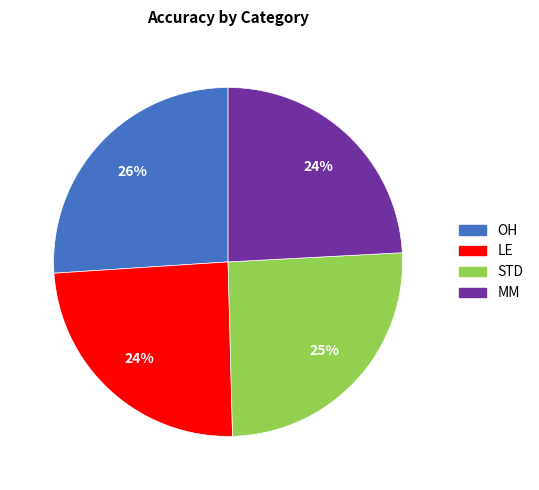

True or false: LE accounts for 24% of the total.

True